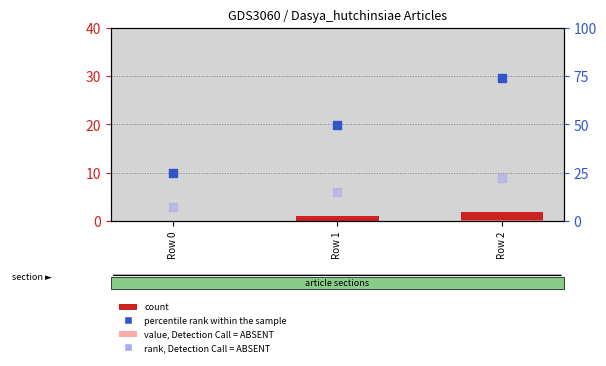

What are all the series names shown in the legend?

count, value, Detection Call = ABSENT, percentile rank within the sample, rank, Detection Call = ABSENT